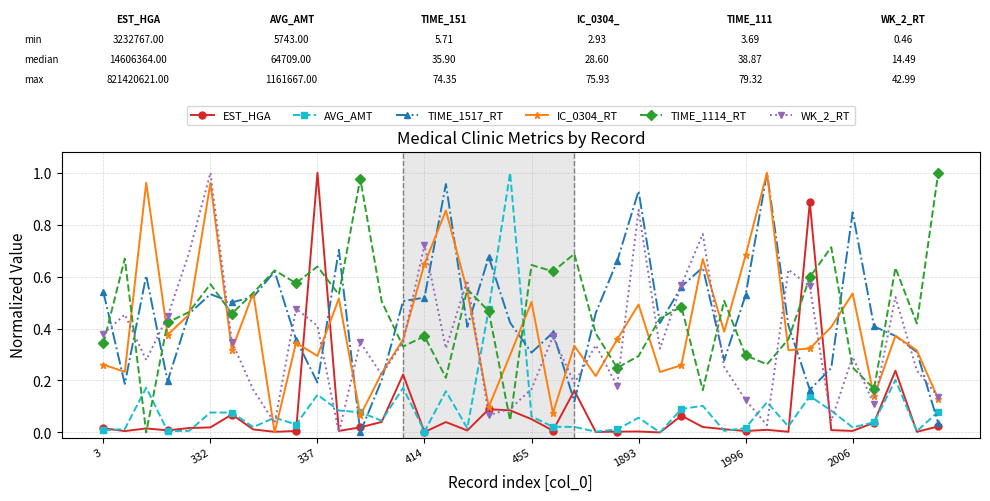

True or false: TIME_1517_RT has more than 0 interior local peaks.

True